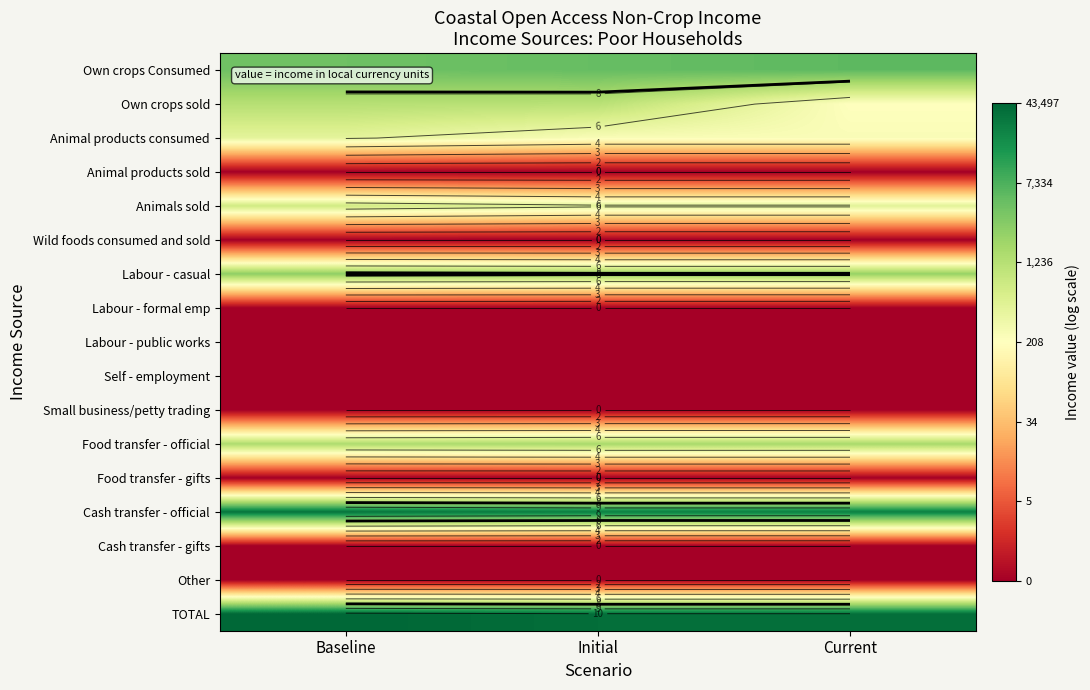

List the labels in order of Labour - casual value, smallest first.

Initial, Current, Baseline